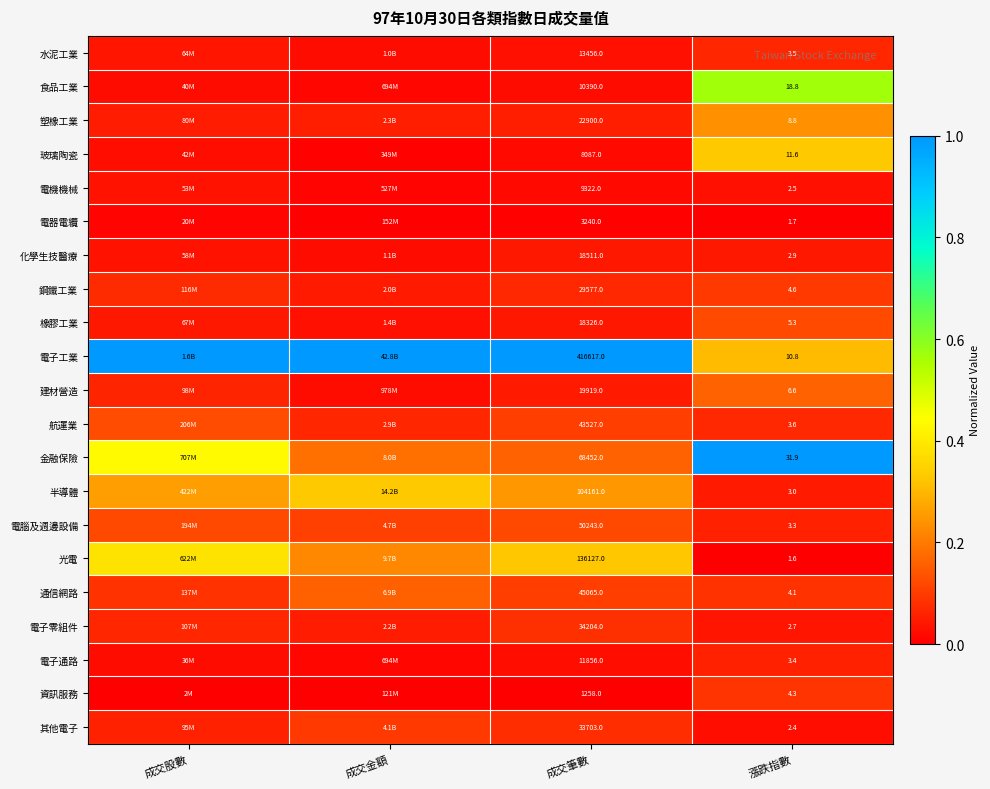

Where is 資訊服務 nearest to the value 0?

成交股數